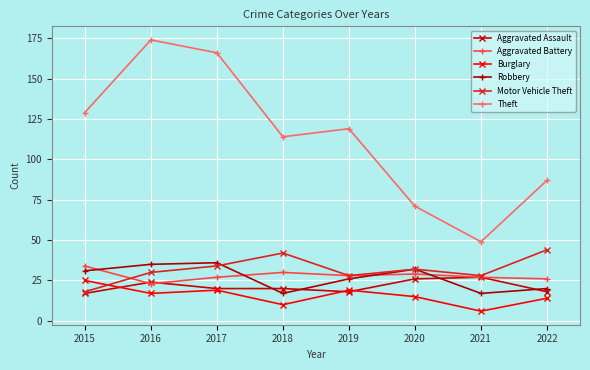

Where does the Aggravated Battery series first go above 28?

2015